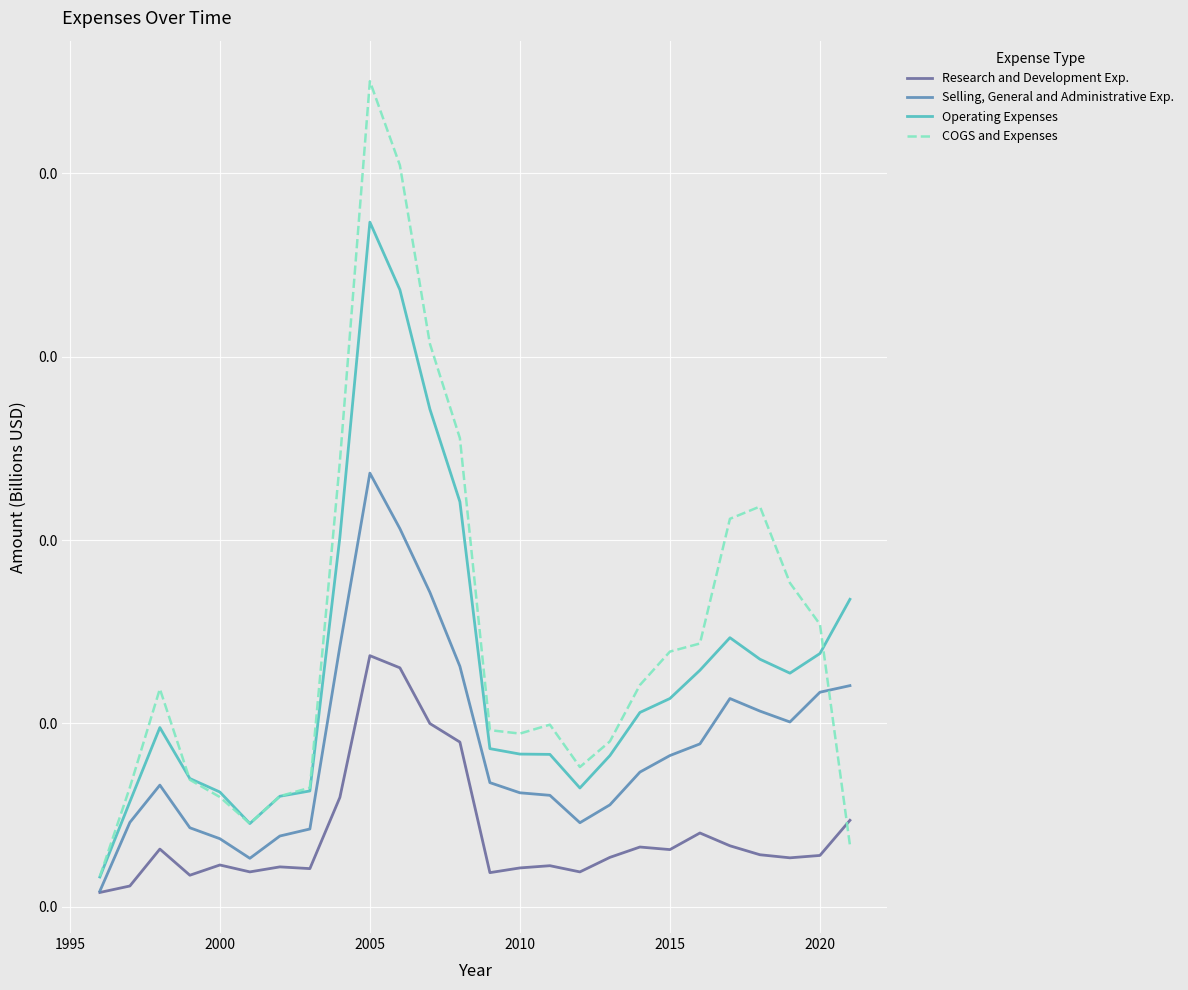

What are all the series names shown in the legend?

Research and Development Exp., Selling, General and Administrative Exp., Operating Expenses, COGS and Expenses